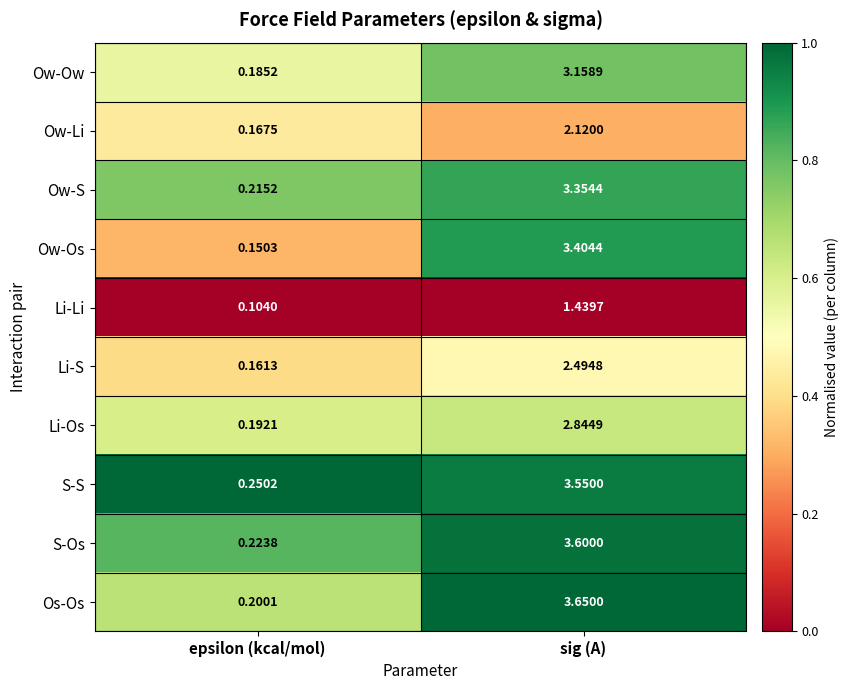

Between epsilon (kcal/mol) and sig (A), which series saw the biggest shift?

Os-Os